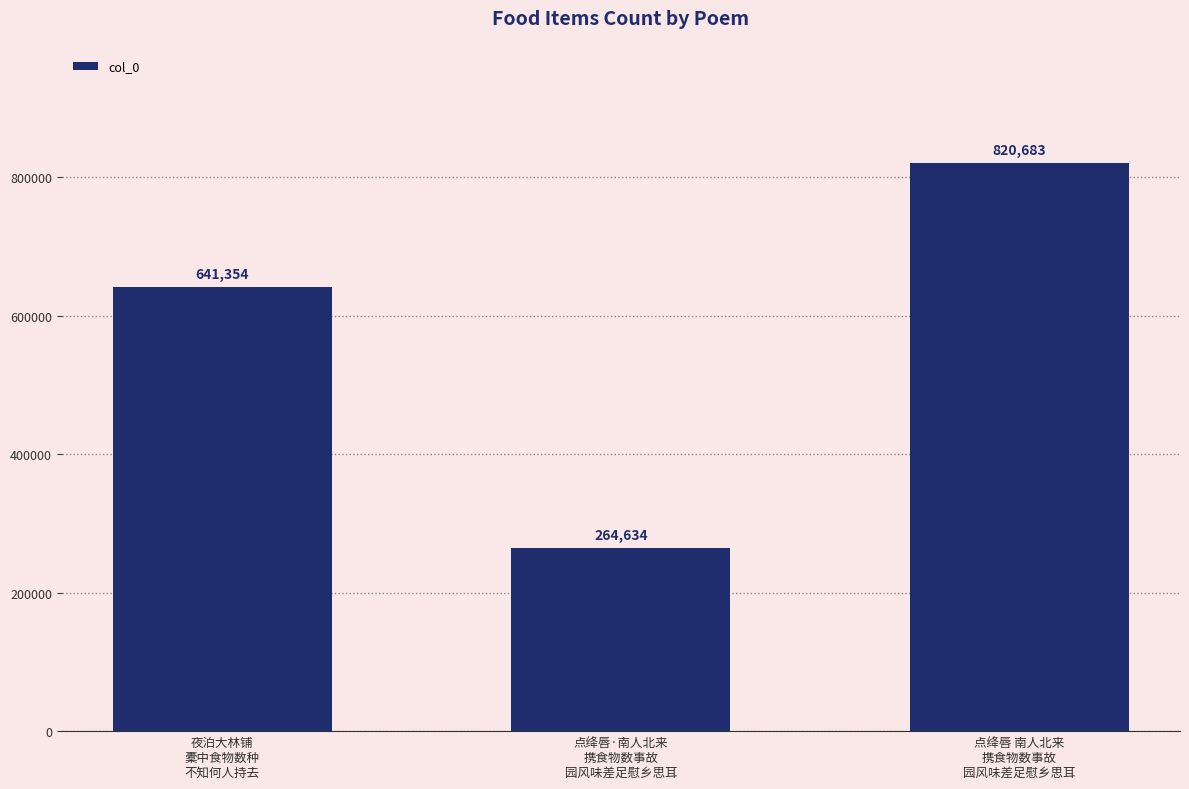

Read the value at 点绛唇·南人北来
携食物数事故
园风味差足慰乡思耳, to the nearest 10.

264630